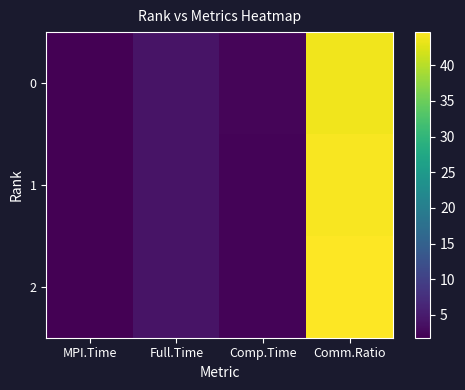

Reading right to left, what are all the values shown in this chart?

0: Comm.Ratio=43.7	Comp.Time=2.3	Full.Time=4.1	MPI.Time=1.8
1: Comm.Ratio=44.3	Comp.Time=2.3	Full.Time=4.1	MPI.Time=1.8
2: Comm.Ratio=44.6	Comp.Time=2.3	Full.Time=4.1	MPI.Time=1.8